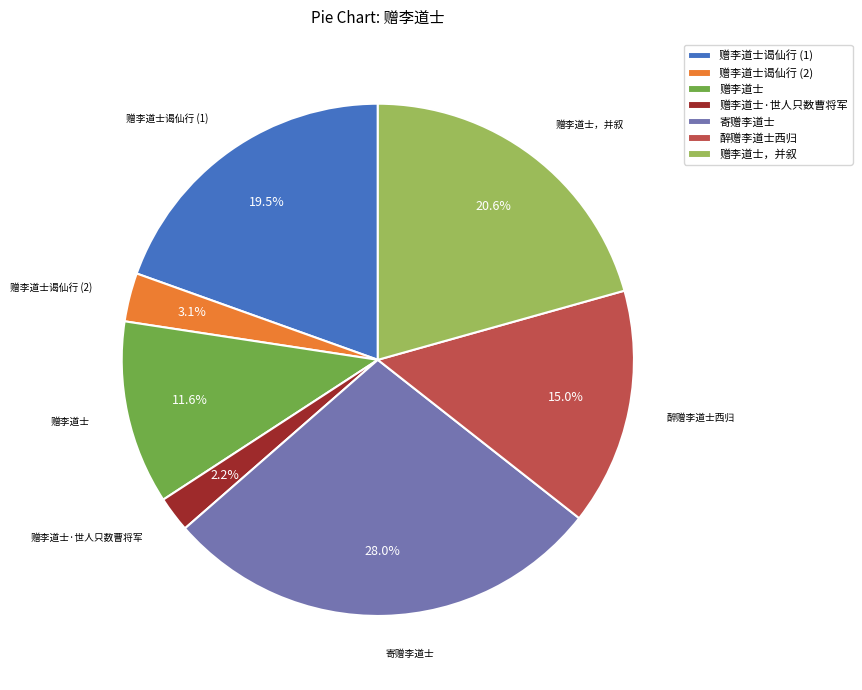

To the nearest percent, what is the average slice percentage?

14%